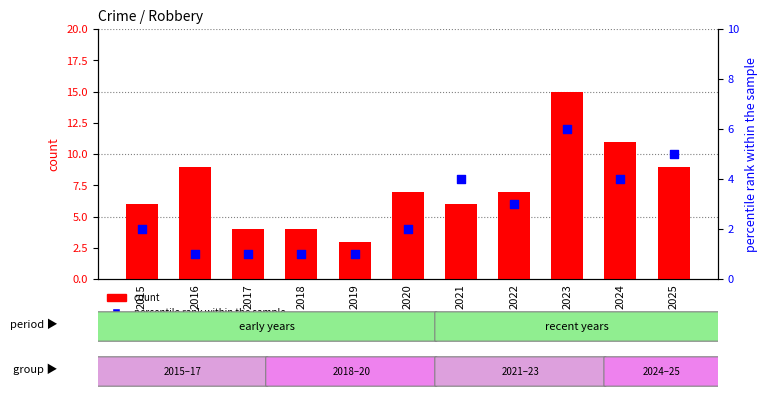

At how many categories does at least one series exceed 8?

4